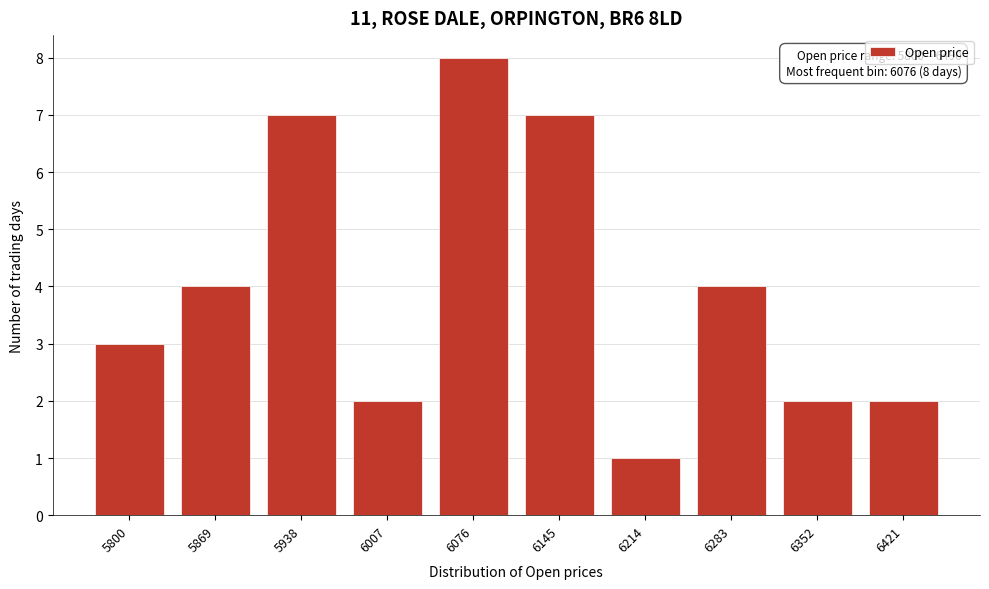

Reading left to right, extract all data points from this chart.

5800=3	5869=4	5938=7	6007=2	6076=8	6145=7	6214=1	6283=4	6352=2	6421=2